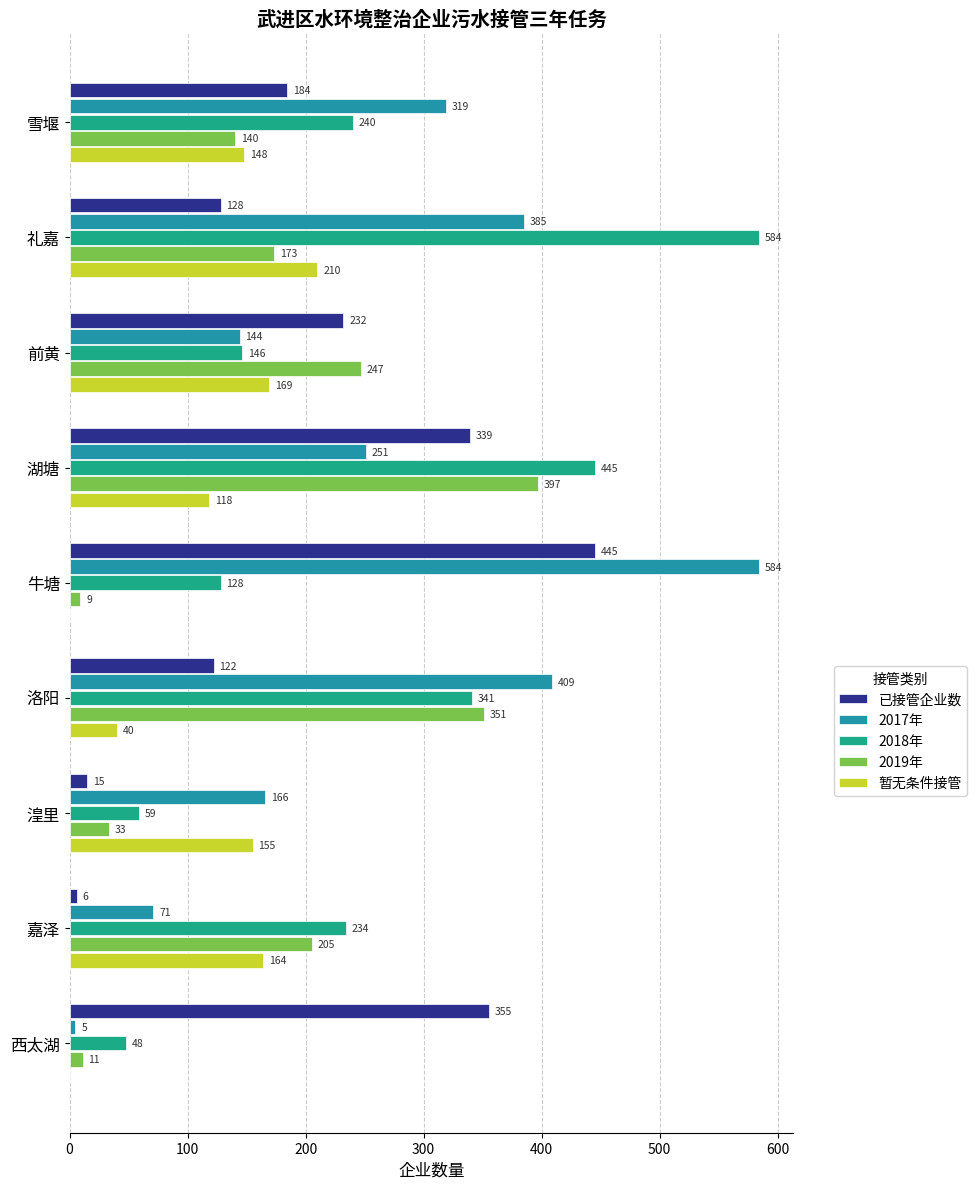

At which category is the sum across all series the highest?

湖塘